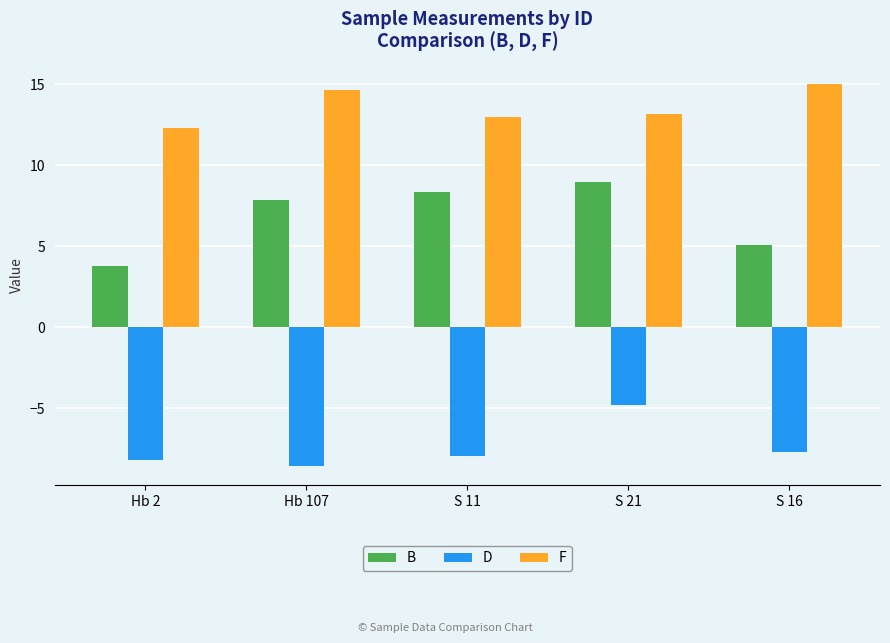

How many bars are there in each group?

3